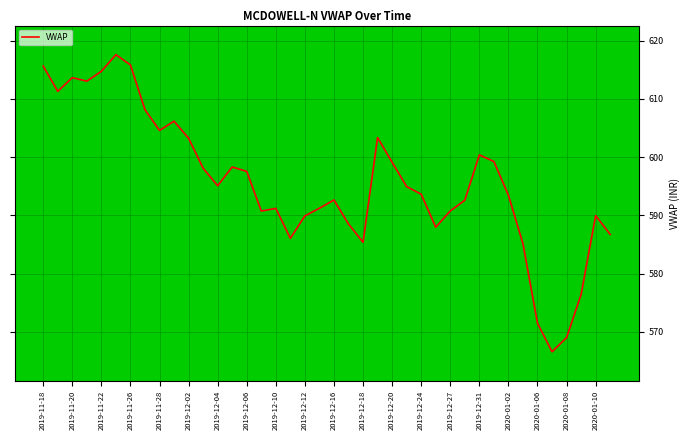

Is this an area chart (filled region under the line)?

No